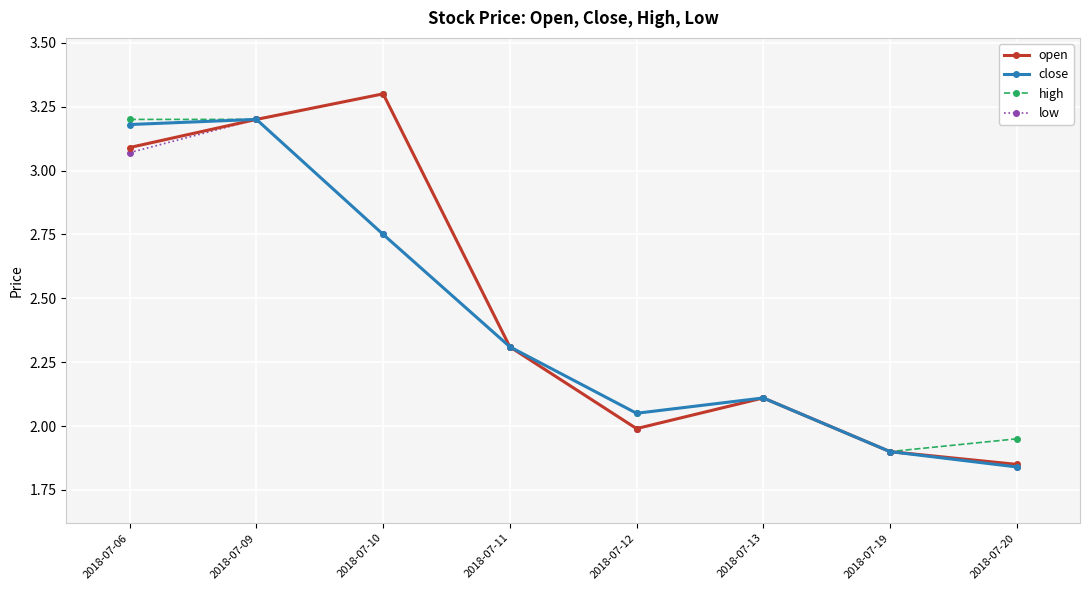

How many data points does each series have?

8